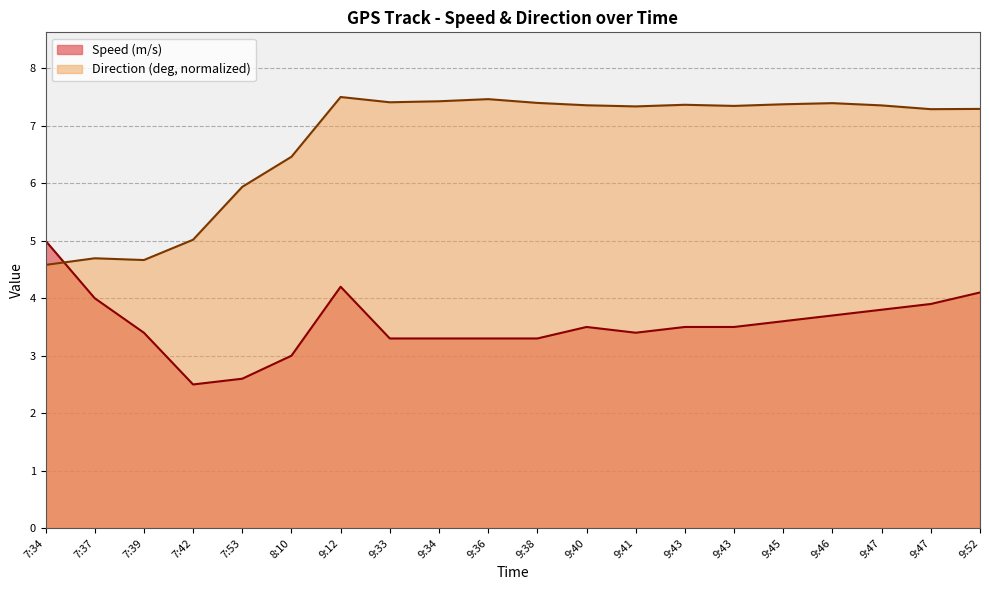

Between 8:10 and 9:40, which is larger?

9:40